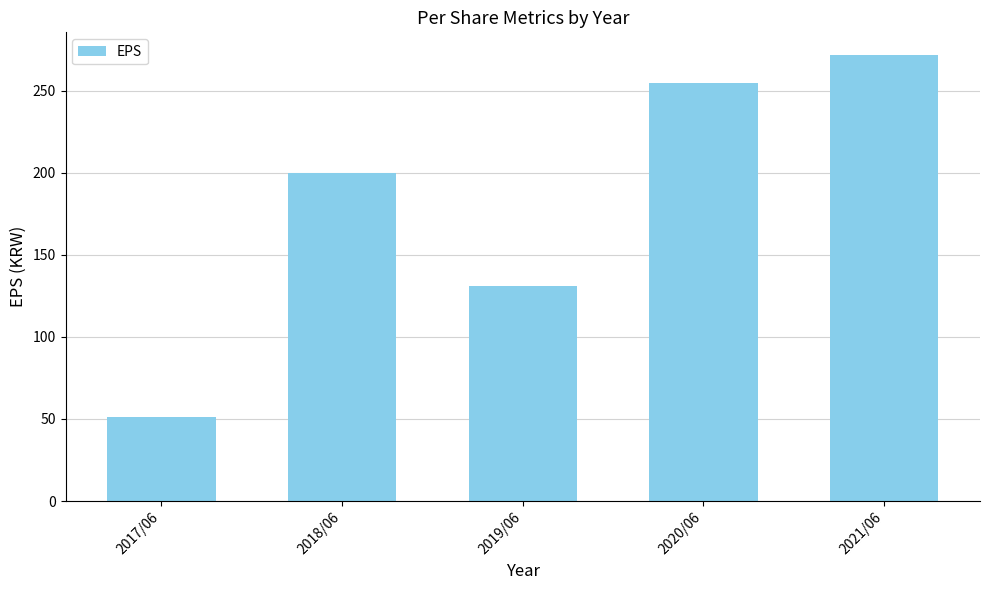

What is the change in value from 2018/06 to 2021/06?

+72